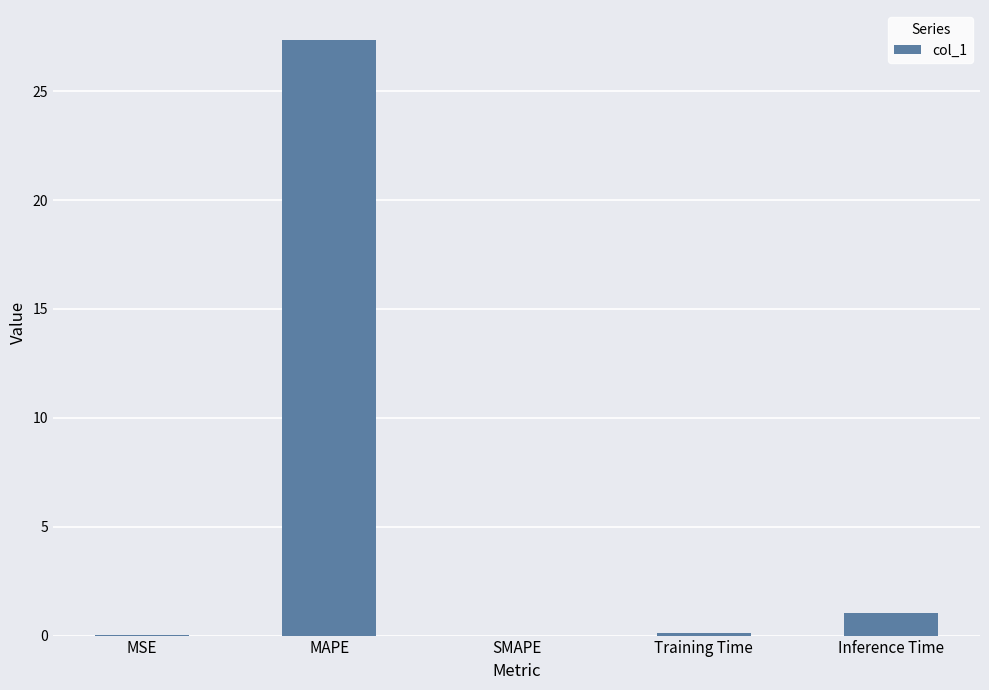

Which label corresponds to the largest value in the chart?

MAPE